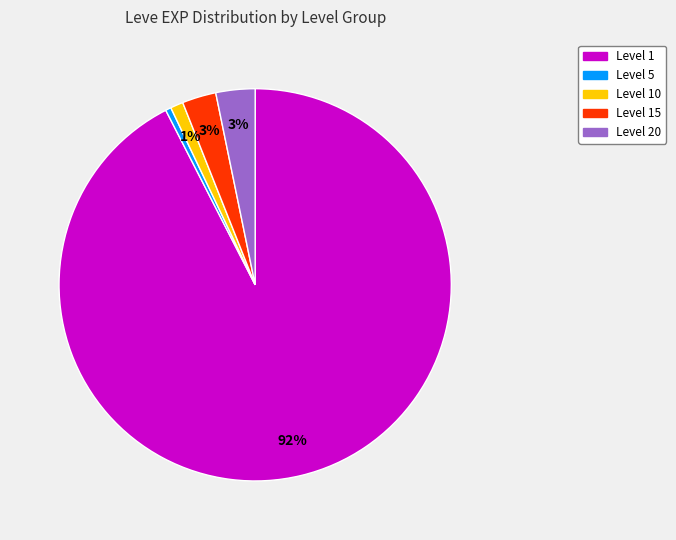

Does any single category account for the majority?

Yes